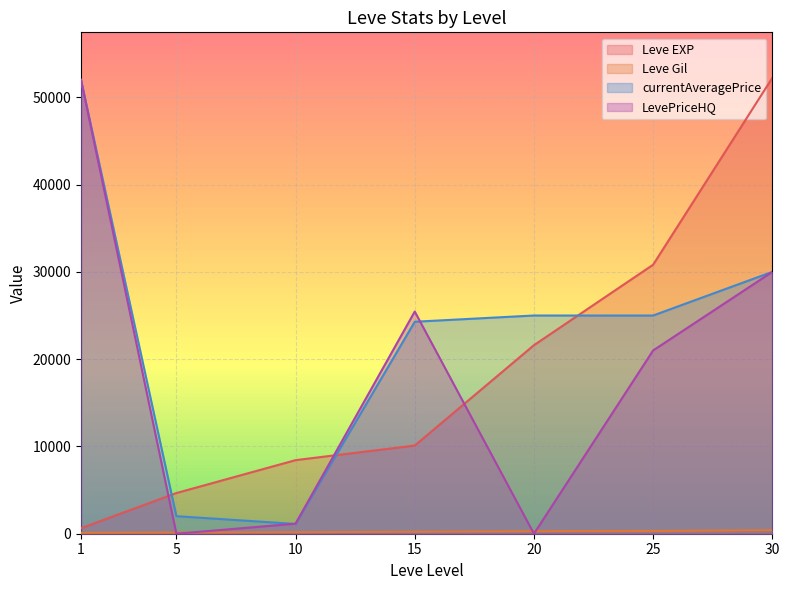

Reading left to right, list all the values displayed in this chart.

Leve EXP: 1=630	5=4660	10=8430	15=10100	20=21600	25=30820	30=52220
Leve Gil: 1=112	5=140	10=172	15=226	20=295	25=317	30=410
currentAveragePrice: 1=51995	5=2010	10=1122	15=24286	20=25000	25=25000	30=29999
LevePriceHQ: 1=51995	5=0	10=1151	15=25455	20=0	25=21000	30=29999